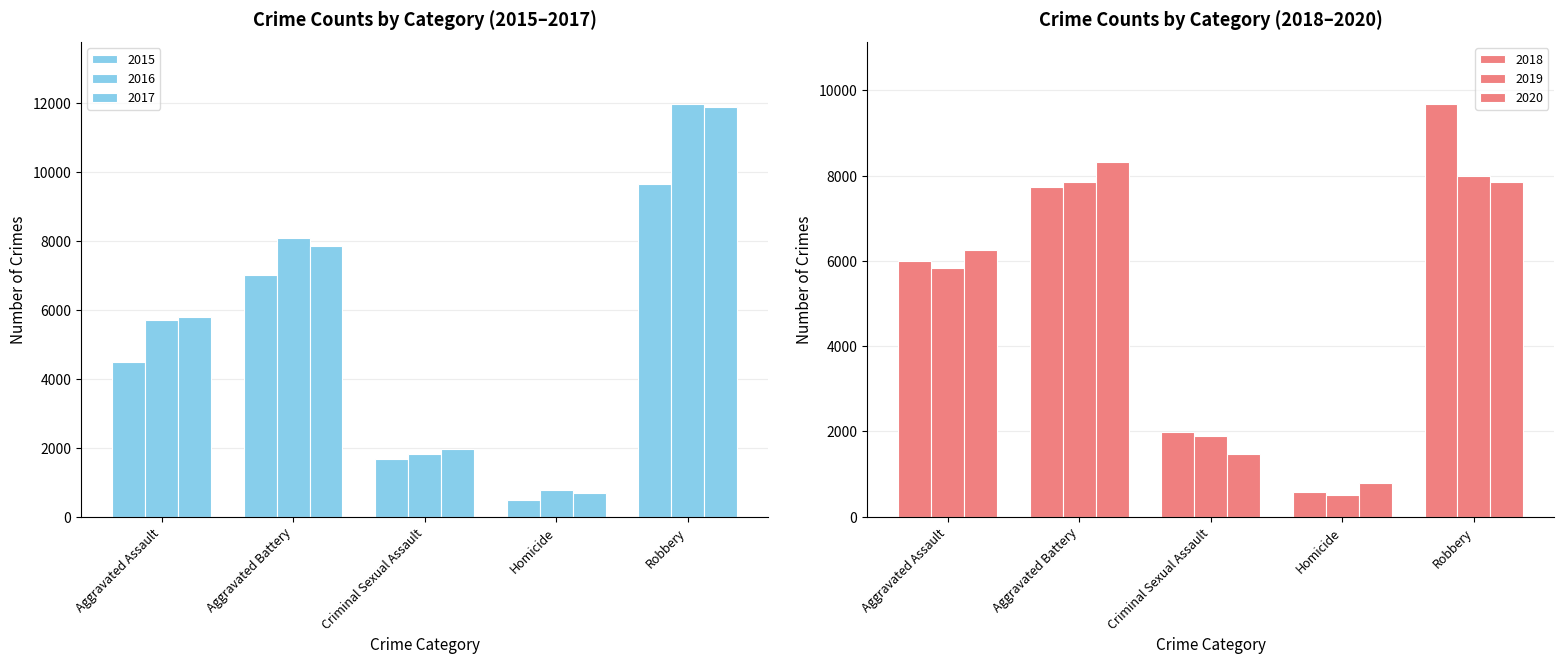

What is the lowest value of the 2018 series?

589